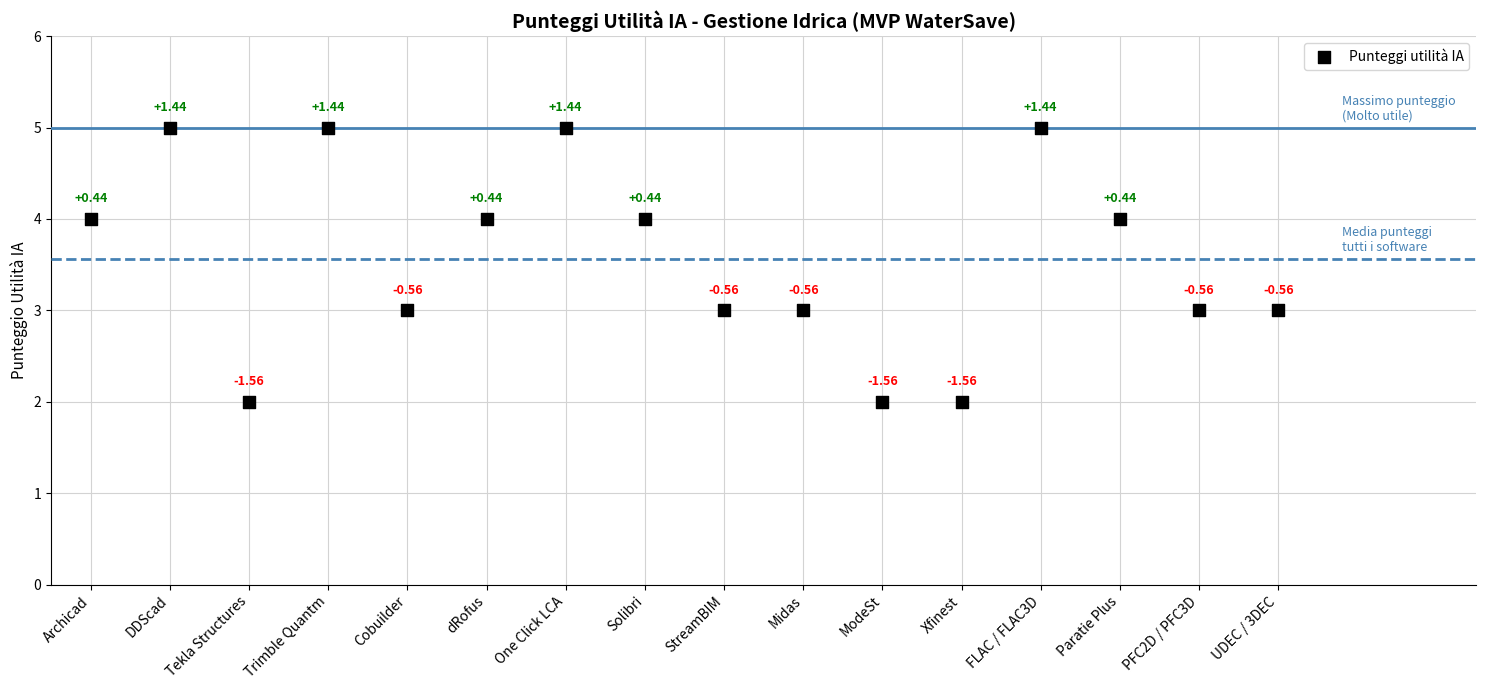

What is the range of Y values (max minus min)?

3